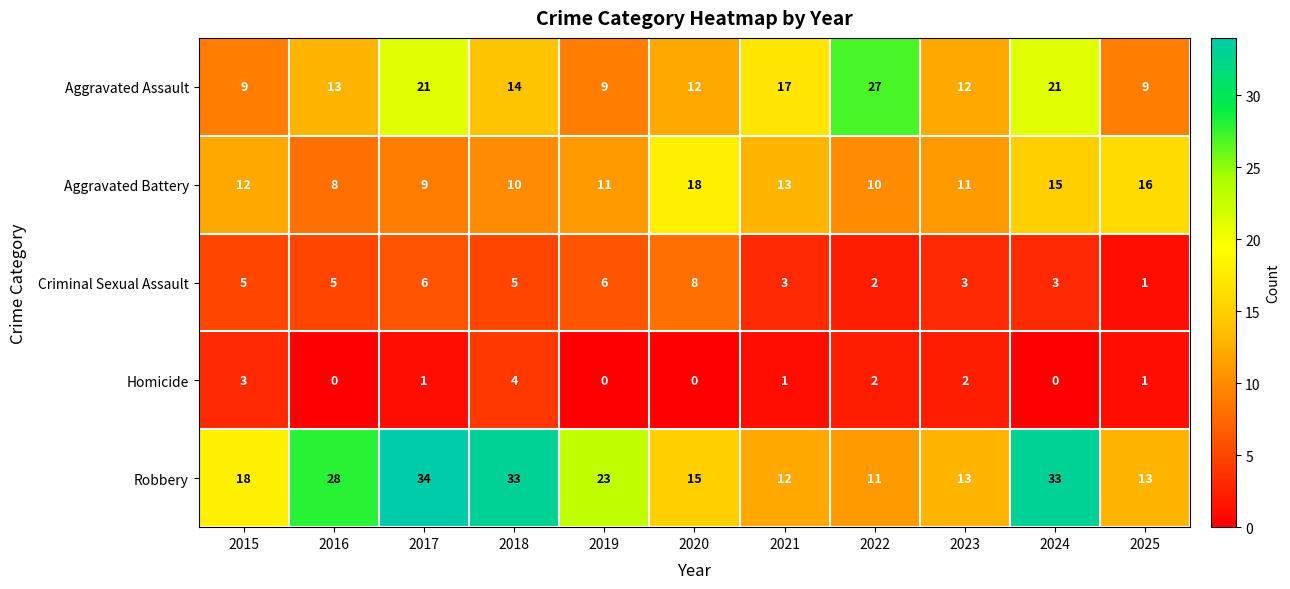

What is the total value across all series at 2021?

46